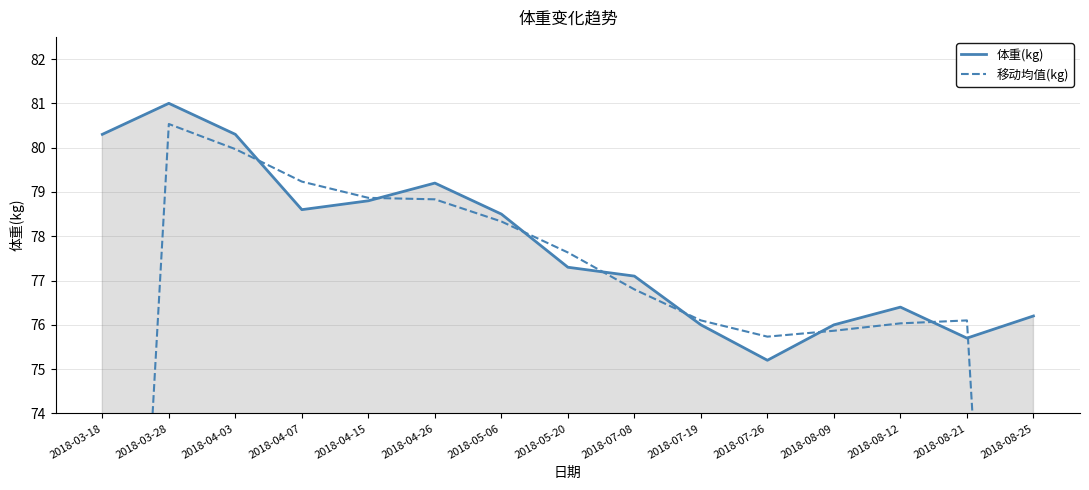

At which category does 体重(kg) reach its first local peak?

2018-03-28